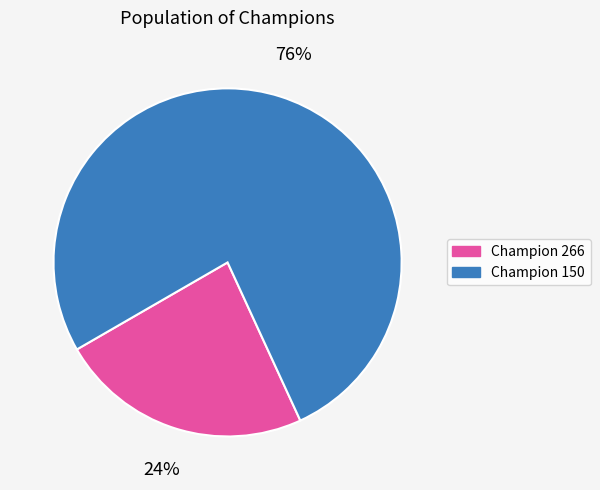

Is there a majority slice in this chart?

Yes